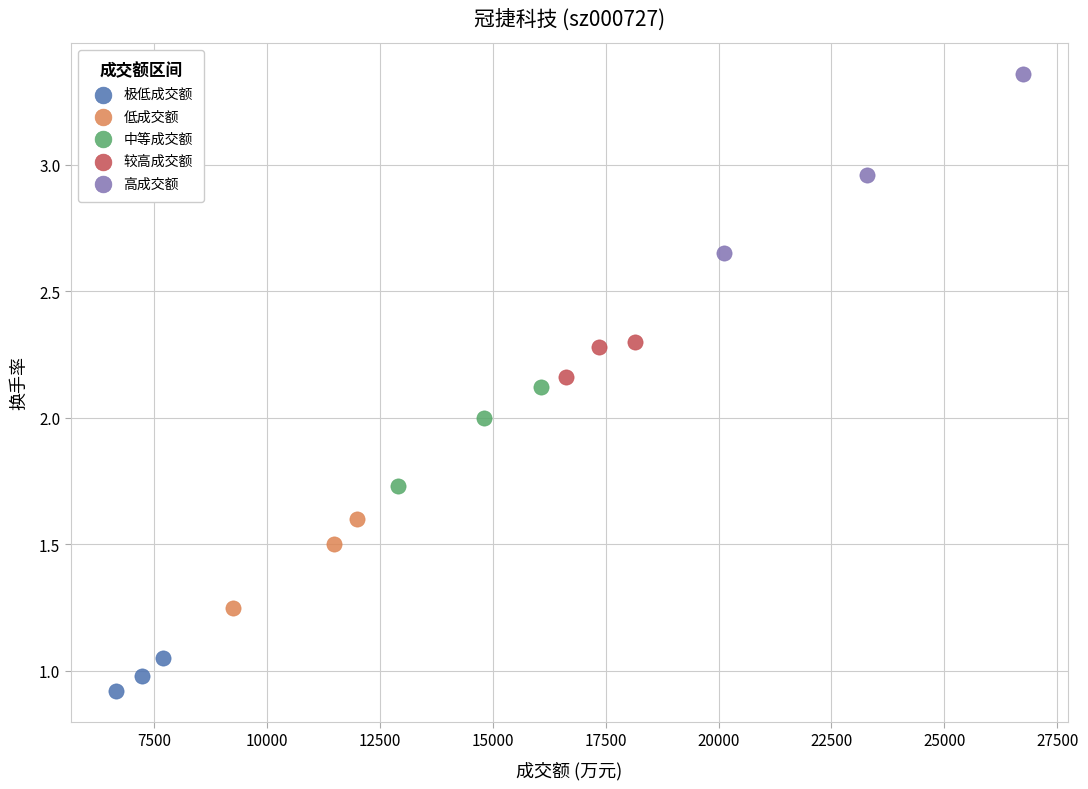

What are all the series names shown in the legend?

极低成交额, 低成交额, 中等成交额, 较高成交额, 高成交额